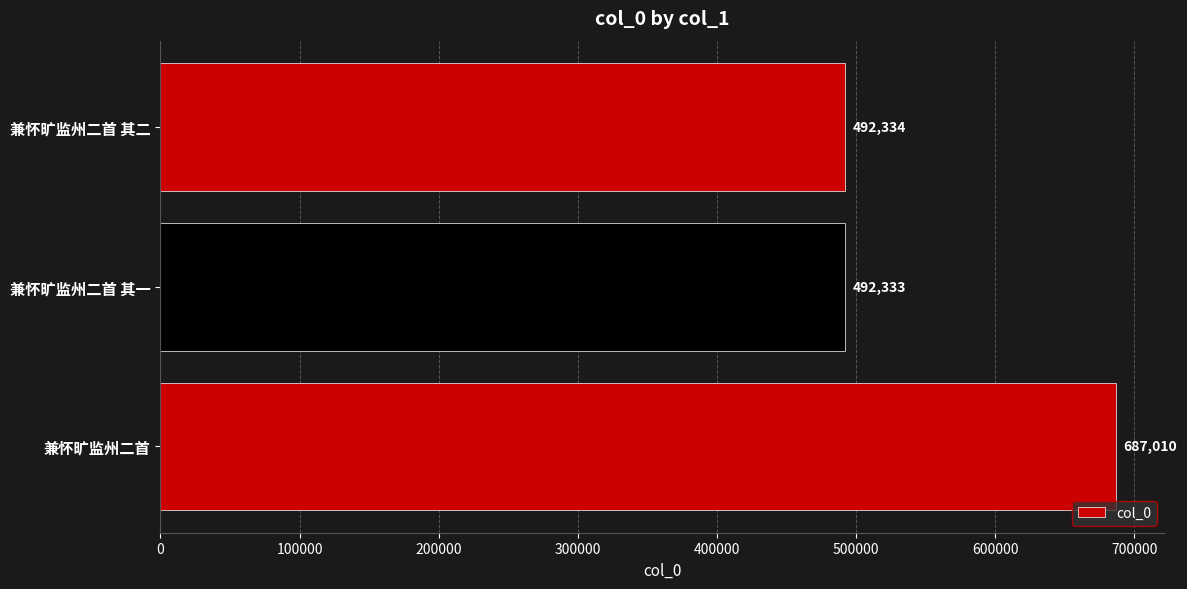

What is the sum of all values?

1671677